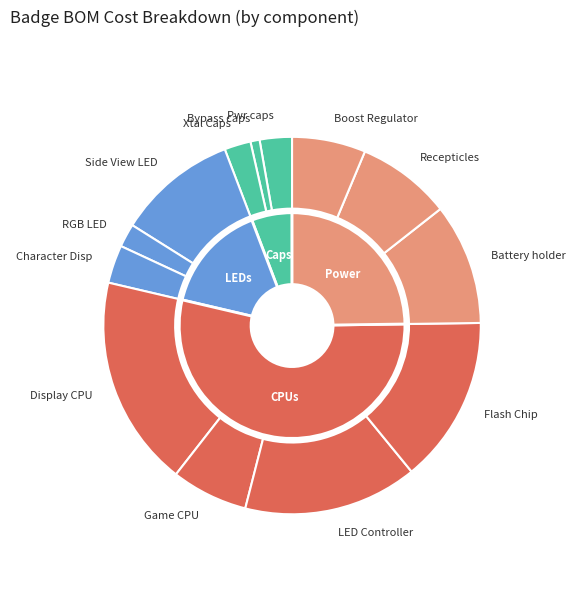

Is Bypass caps the majority of the pie?

No